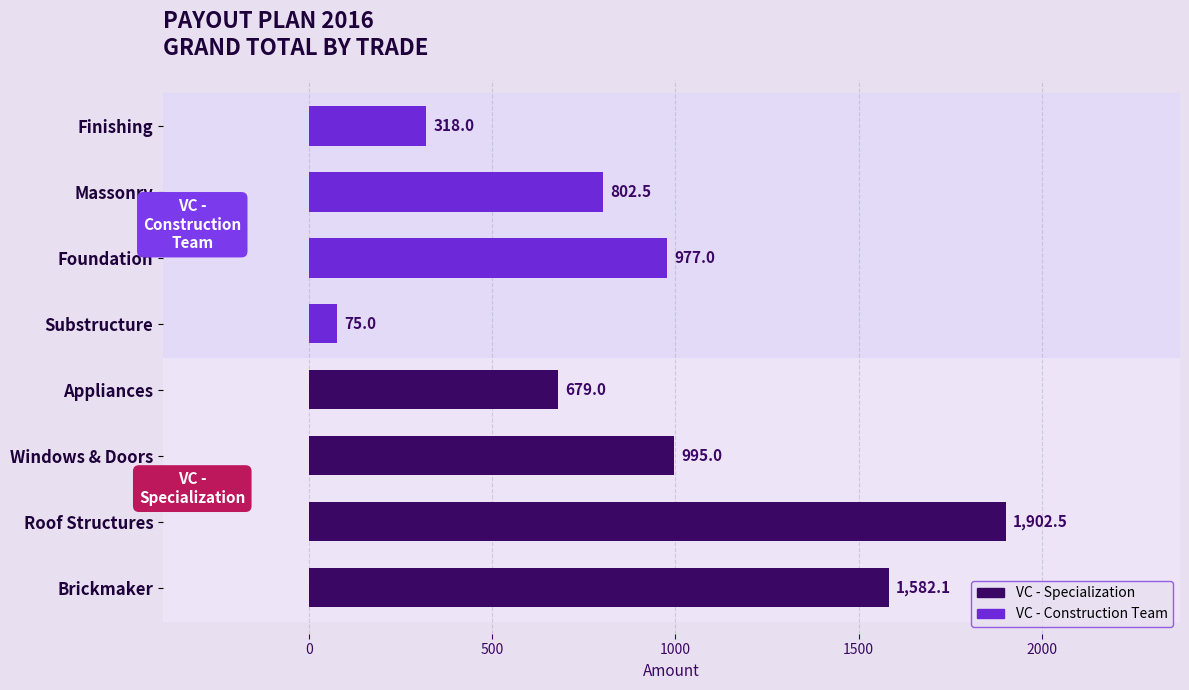

What is the sum of all values?

7331.1